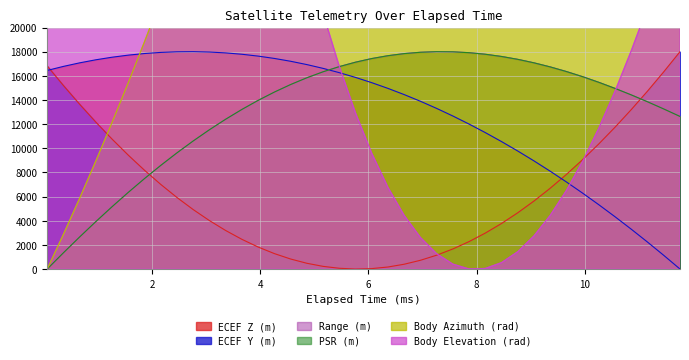

True or false: ECEF Z (m) and PSR (m) intersect in this chart.

True